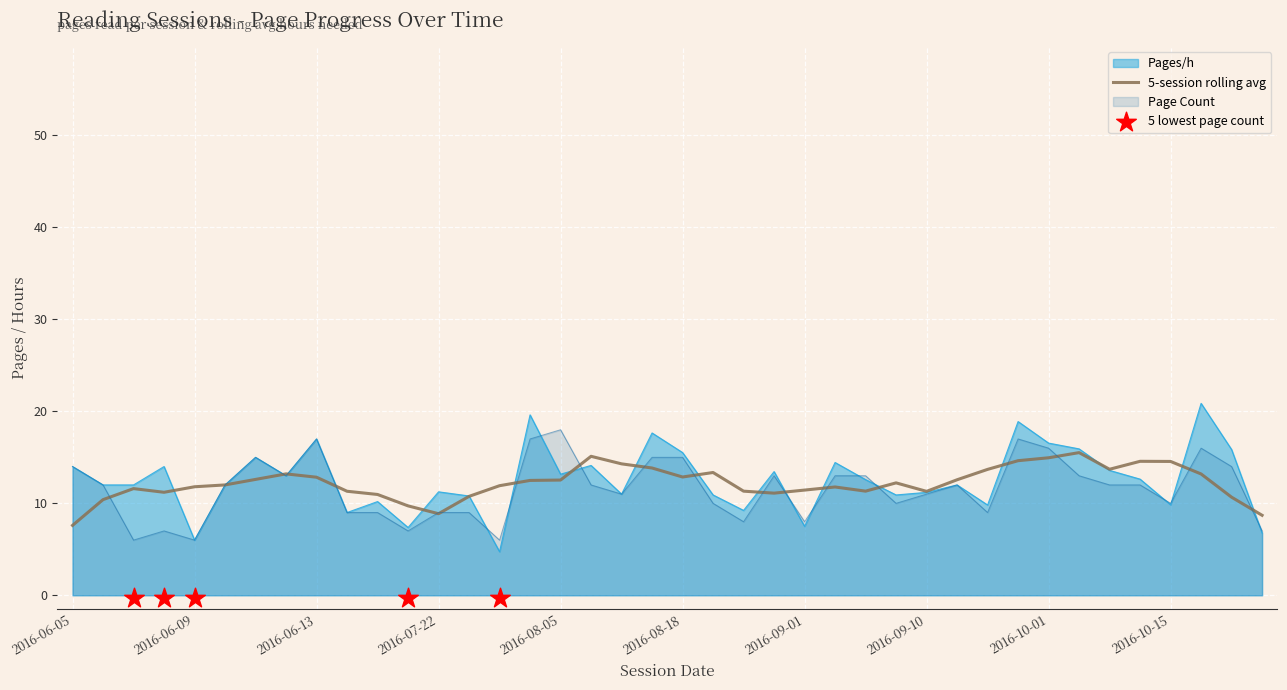

The Pages/h series shows 19.4 at 2016-09-10. True or false?

False